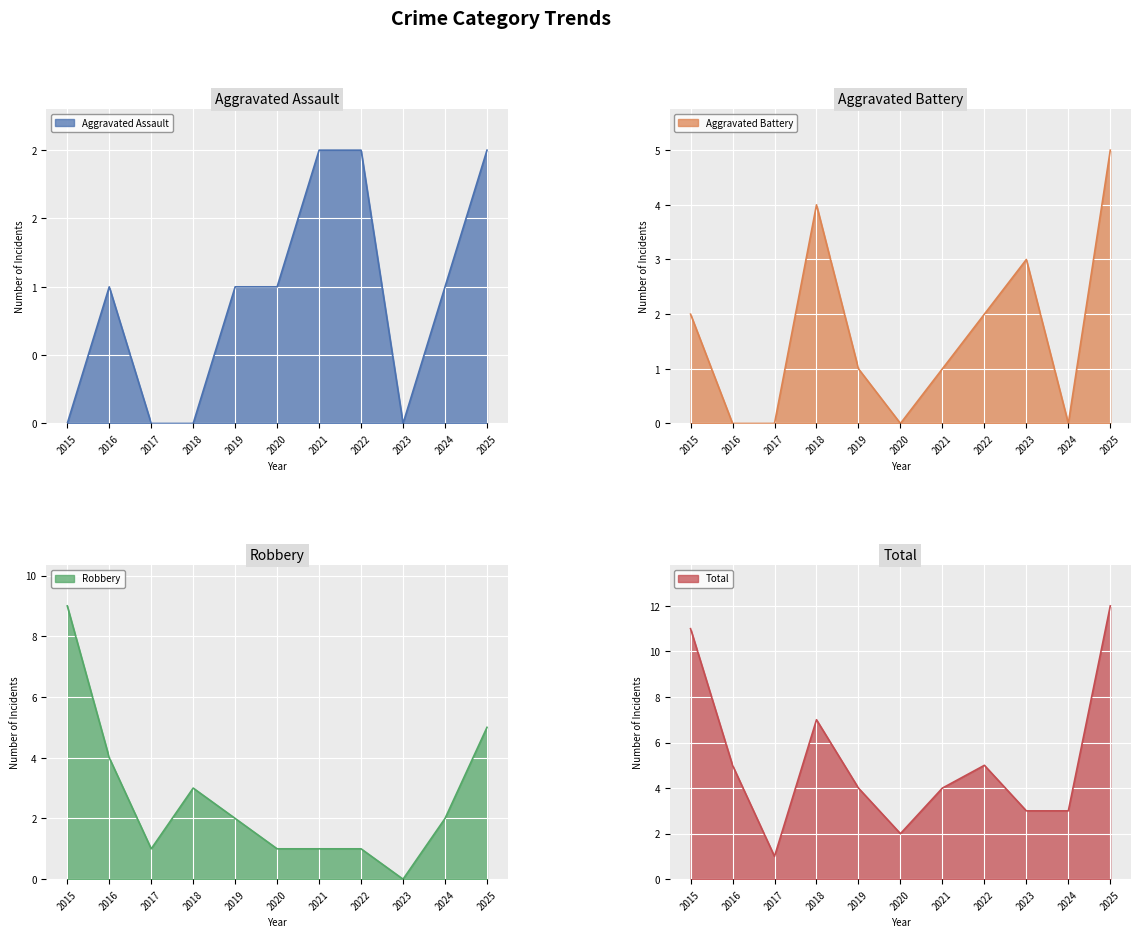

What is the difference between the maximum and minimum values in the Robbery series?

9